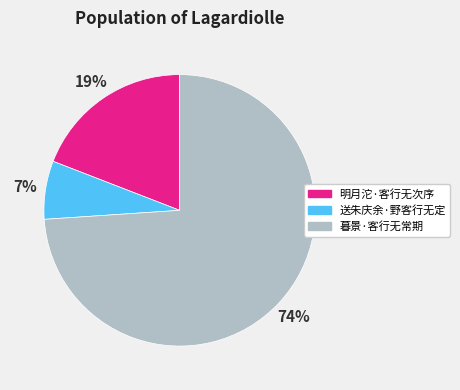

To the nearest percent, what is the difference between the largest and smallest slice percentages?

67%